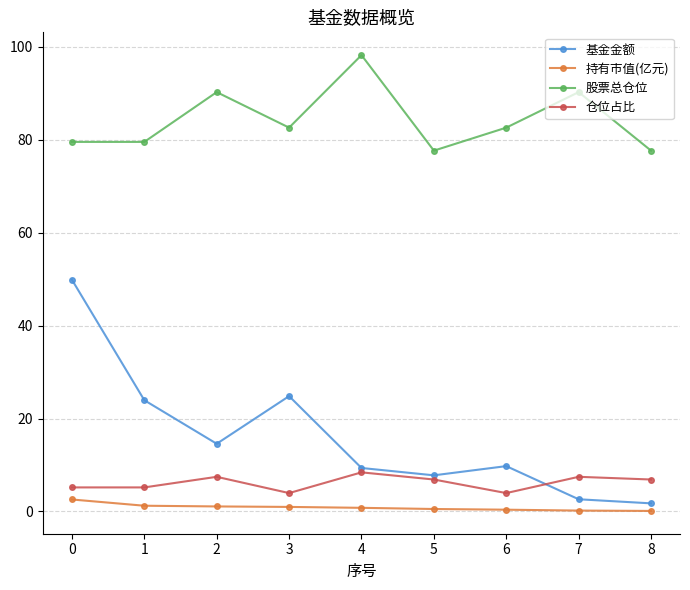

Does the chart have visible grid lines?

Yes